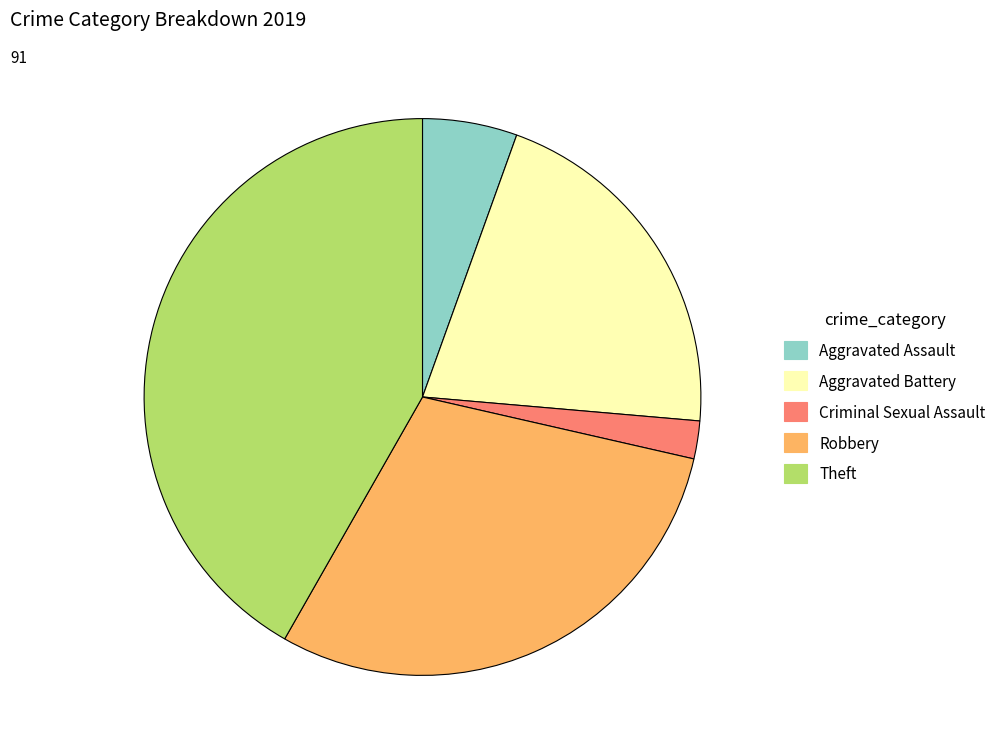

Is there any slice that represents more than half of the pie?

No